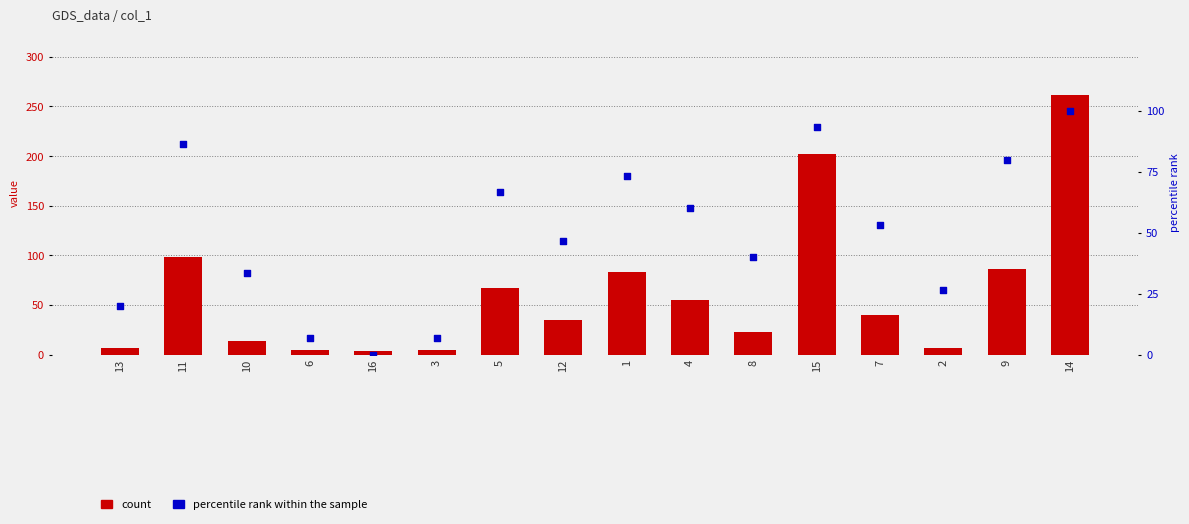

What is the total value across all series at 14?

361.1